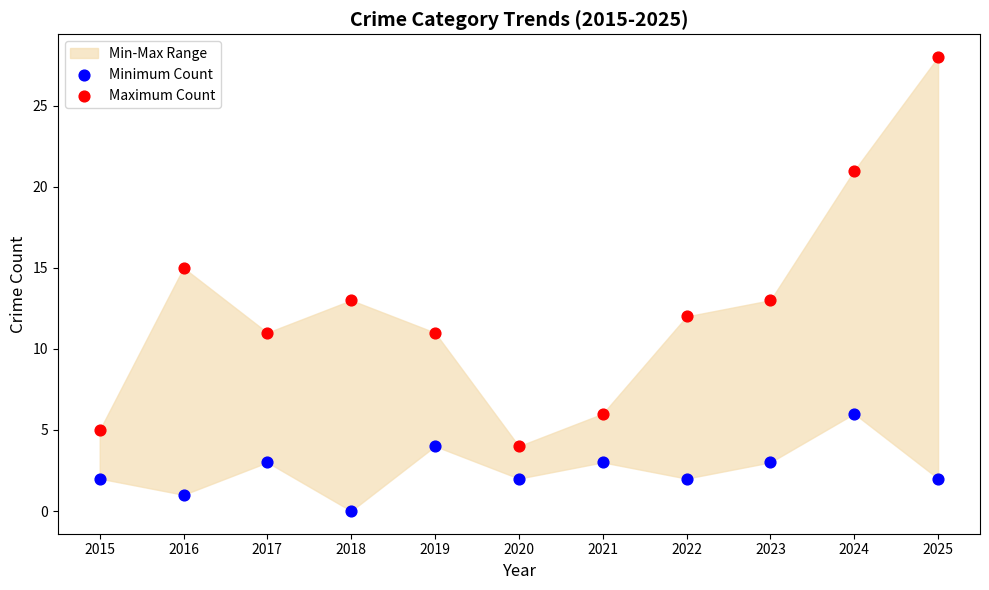

Which series reaches the minimum Y coordinate?

Minimum Count